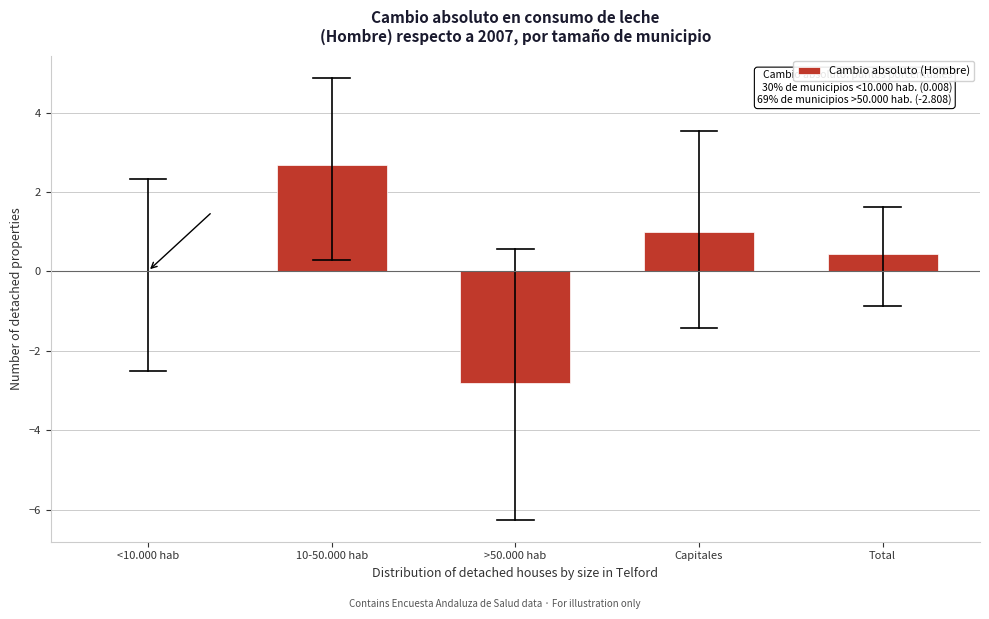

Which has a higher value, 10-50.000 hab or >50.000 hab?

10-50.000 hab